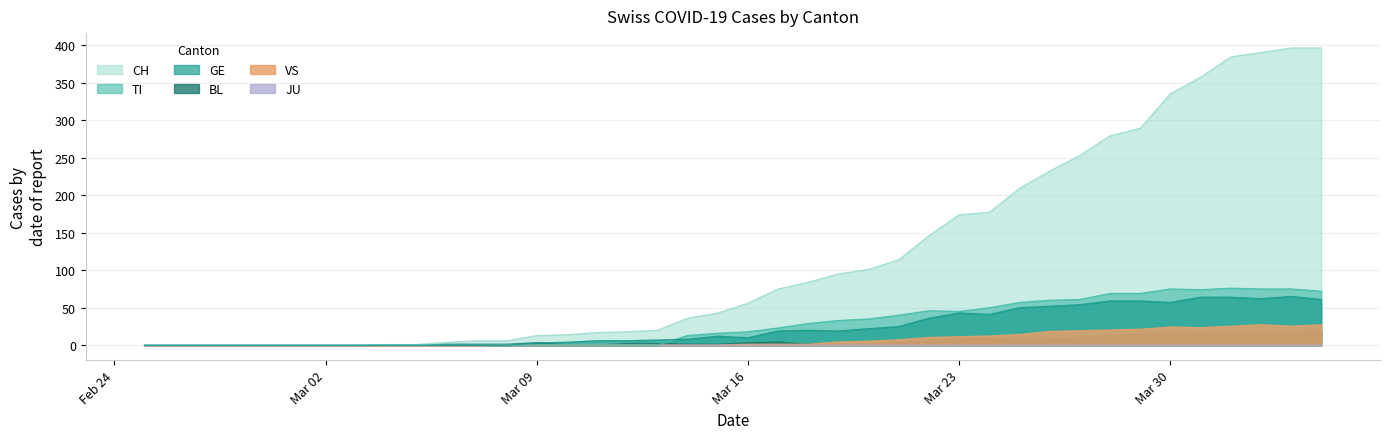

What is the difference between the second highest and minimum values in the CH series?

396